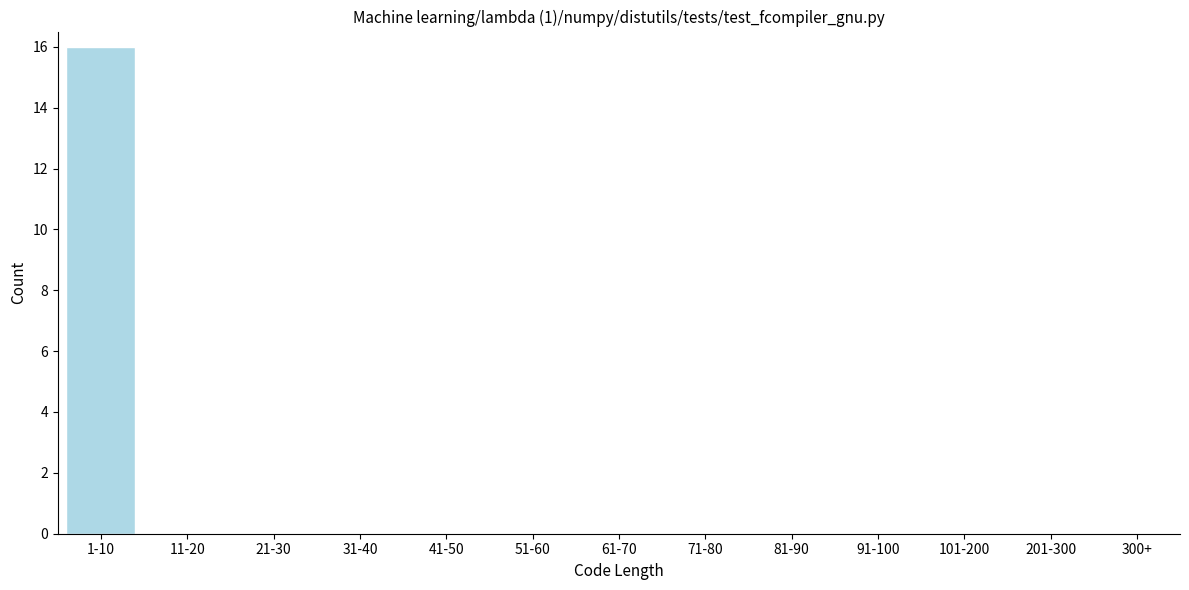

Reading right to left, list all the values displayed in this chart.

300+=0	201-300=0	101-200=0	91-100=0	81-90=0	71-80=0	61-70=0	51-60=0	41-50=0	31-40=0	21-30=0	11-20=0	1-10=16